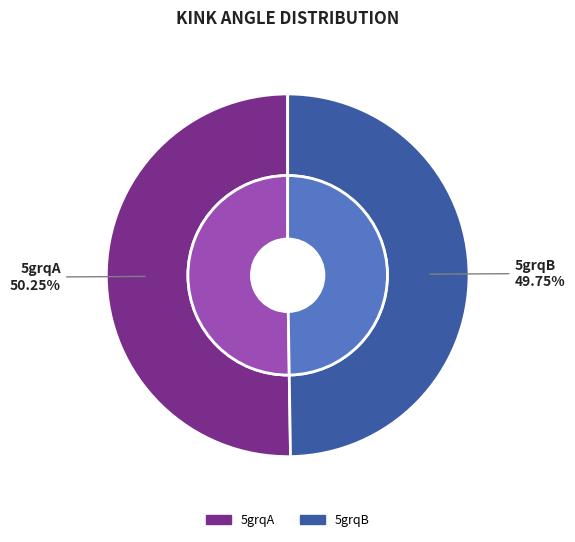

How many segments does this pie chart have?

2